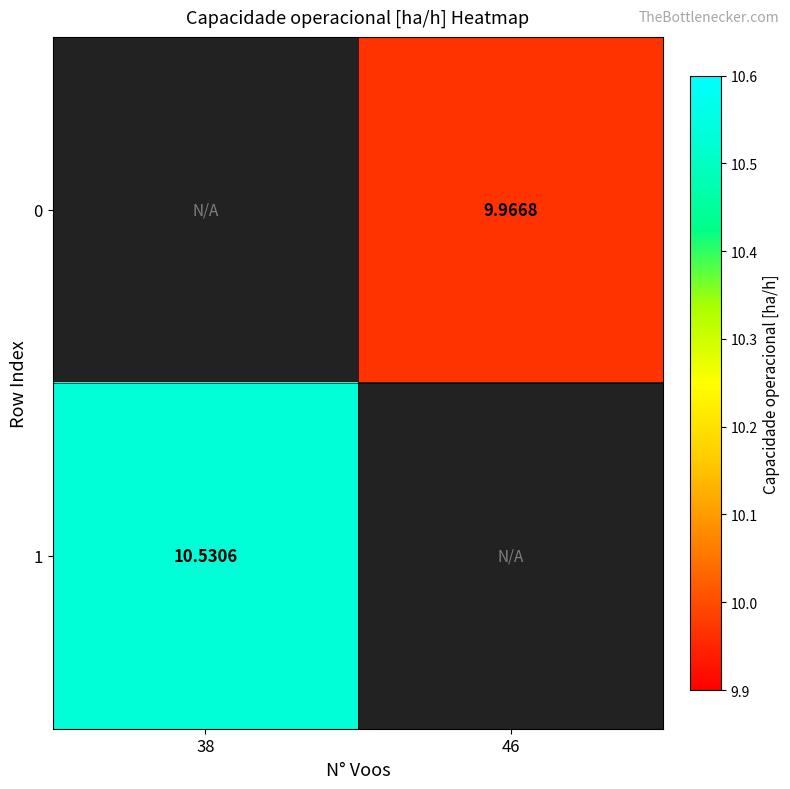

Which category has the highest value in the 1 series?

38